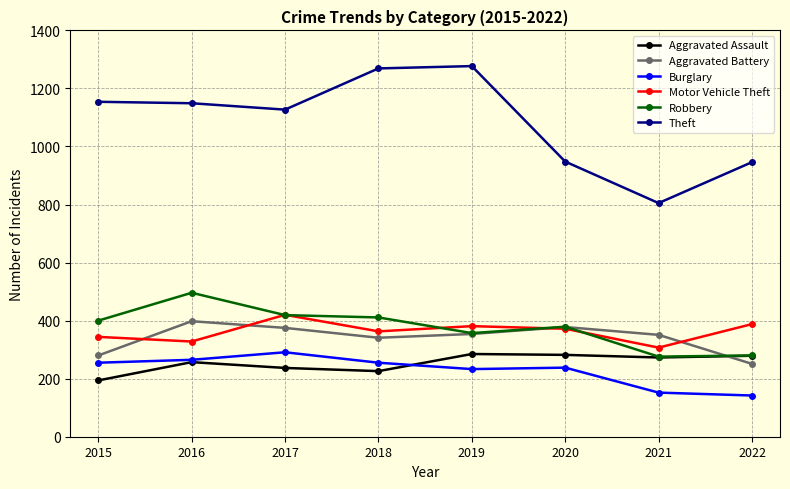

What is the value of the Burglary point at the 6th from the left?

238